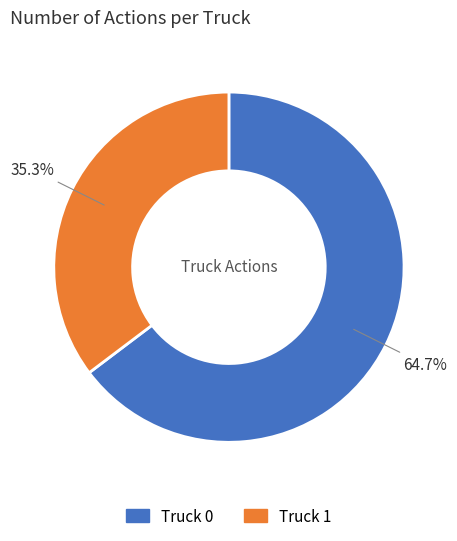

To the nearest percent, what portion does Truck 1 represent?

35%